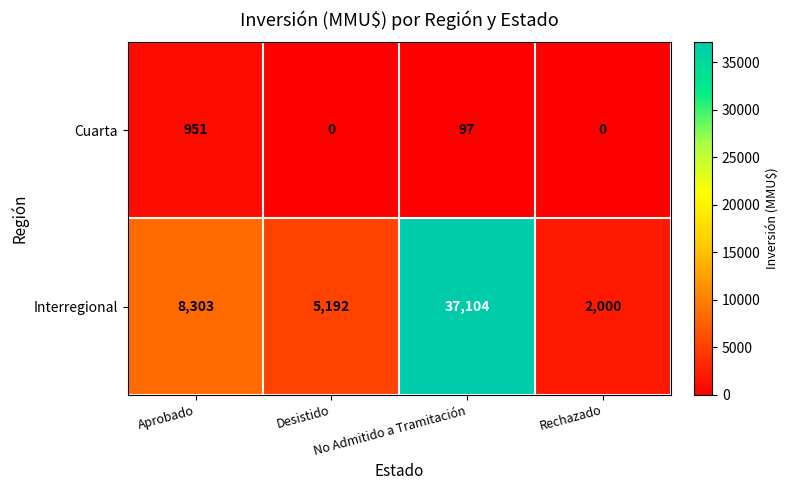

List the series in order of their peak value, lowest first.

Cuarta, Interregional